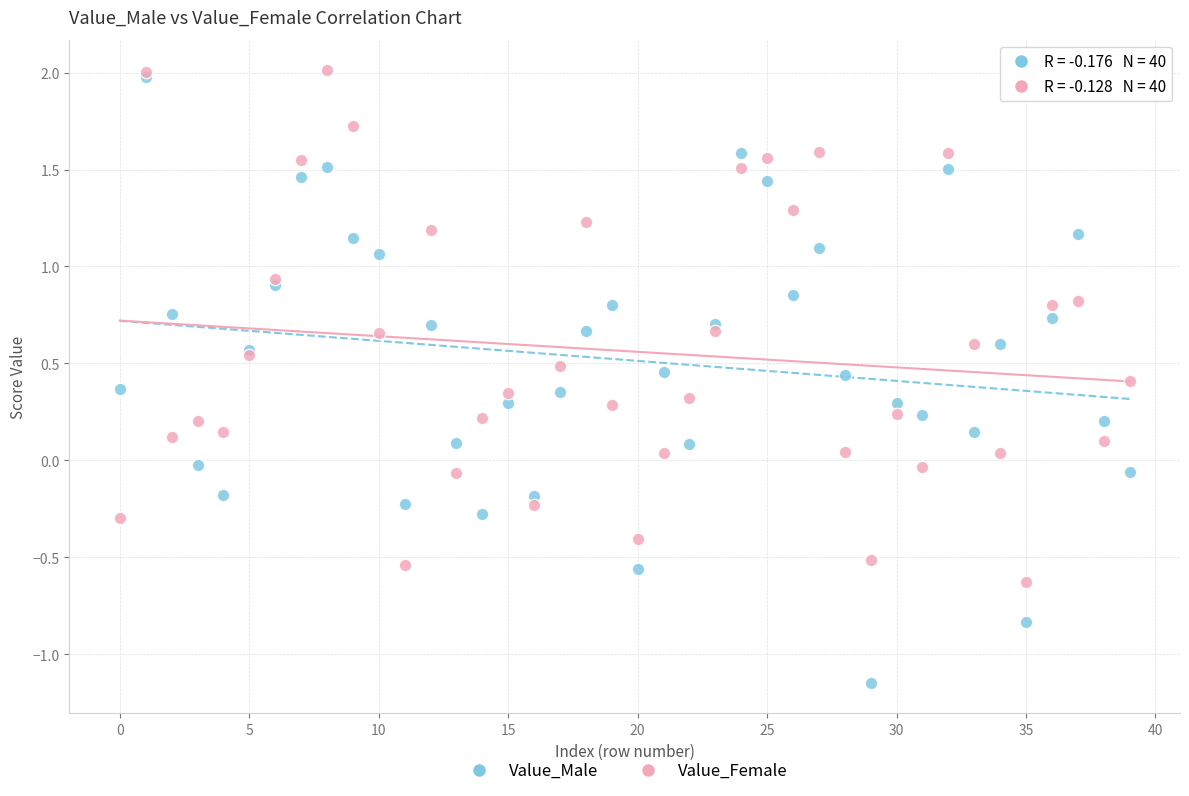

Which series has the widest spread of Y values?

Value_Male